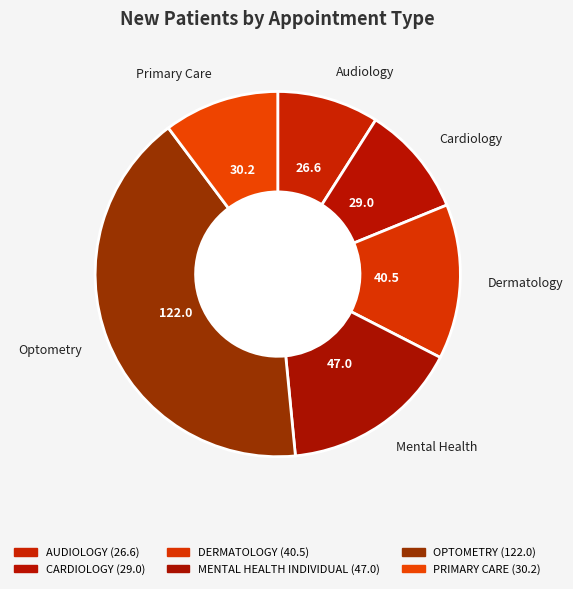

Which category has the smallest portion of the pie?

AUDIOLOGY